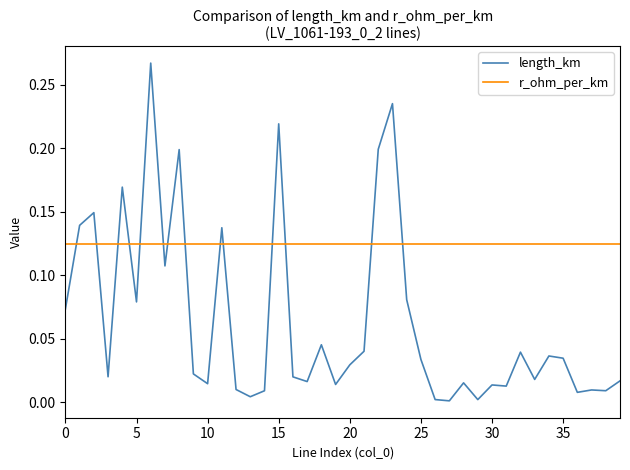

After their last crossing, which series has the higher values: r_ohm_per_km or length_km?

r_ohm_per_km